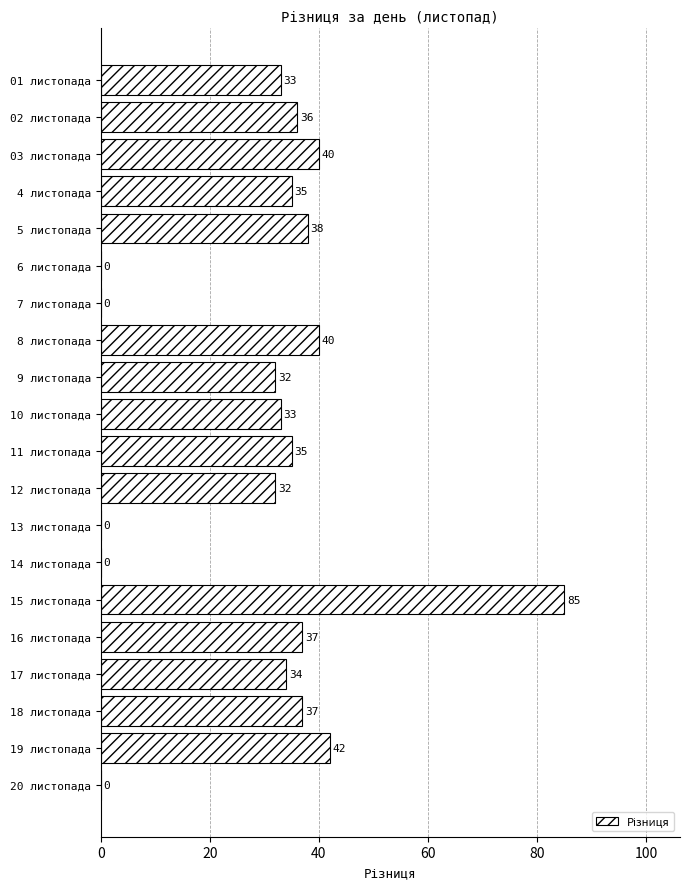

What value does the data have at 18 листопада?

37